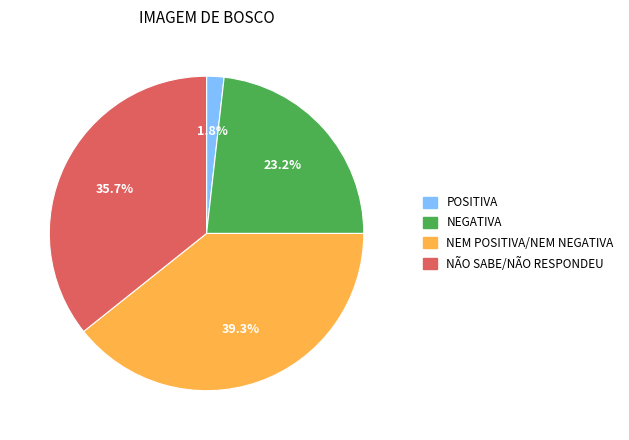

What percentage is NOT represented by NEM POSITIVA/NEM NEGATIVA?

60.7%